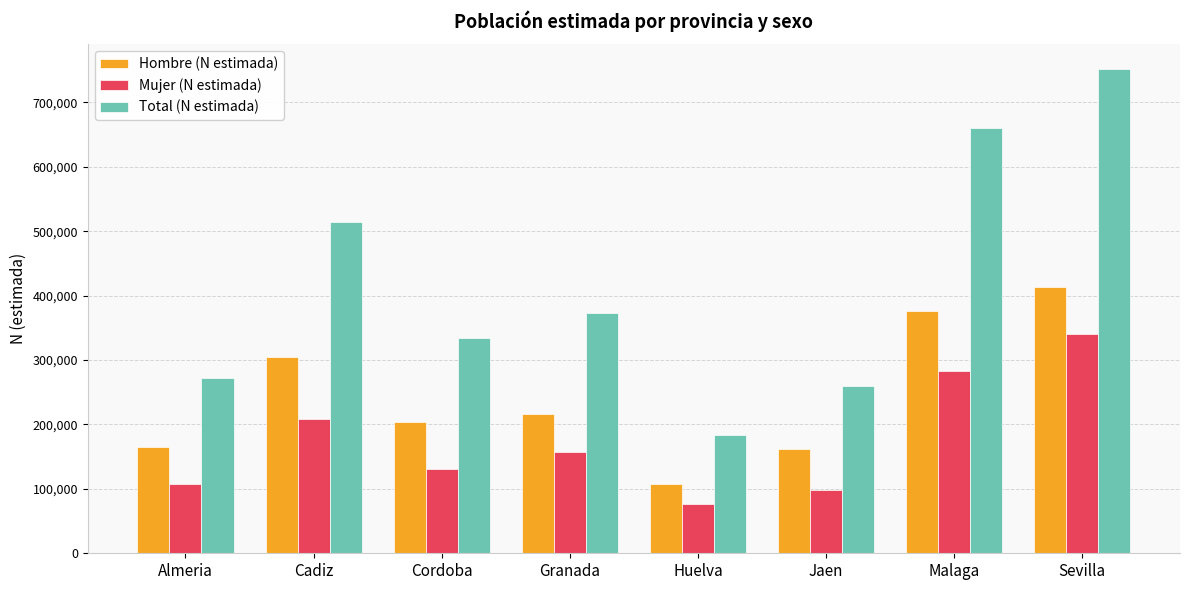

Reading right to left, list all the values displayed in this chart.

Hombre (N estimada): Sevilla=412604	Malaga=376823	Jaen=161377	Huelva=107342	Granada=215509	Cordoba=204179	Cadiz=304847	Almeria=164980
Mujer (N estimada): Sevilla=339841	Malaga=282979	Jaen=98422	Huelva=76066	Granada=156950	Cordoba=130105	Cadiz=209225	Almeria=107112
Total (N estimada): Sevilla=752445	Malaga=659802	Jaen=259799	Huelva=183408	Granada=372458	Cordoba=334285	Cadiz=514072	Almeria=272092